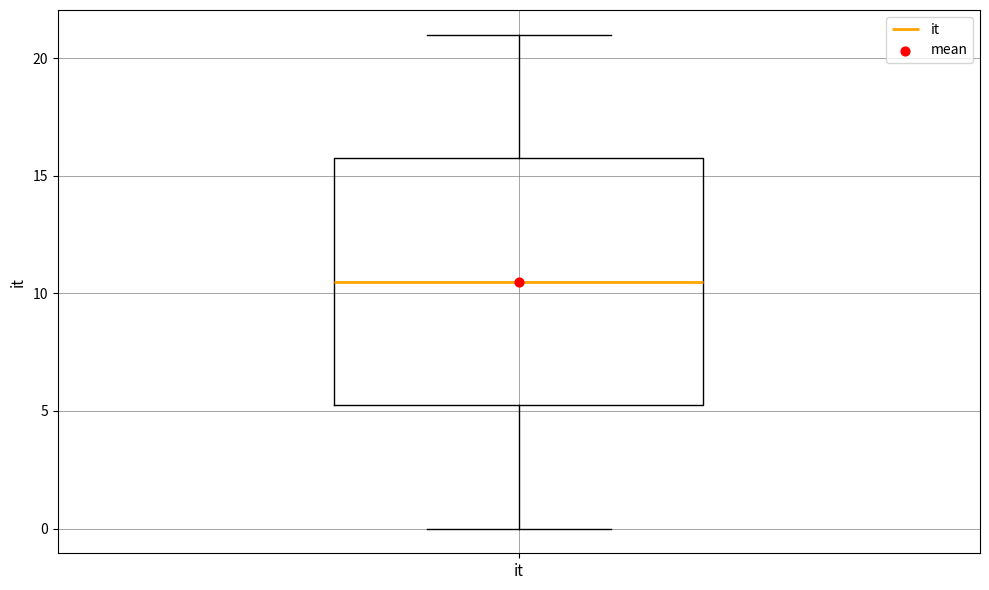

Where does the upper whisker of the box for it end on the y-axis? The values are not printed on the chart, so give them approximately, as read against the axis.

21.0